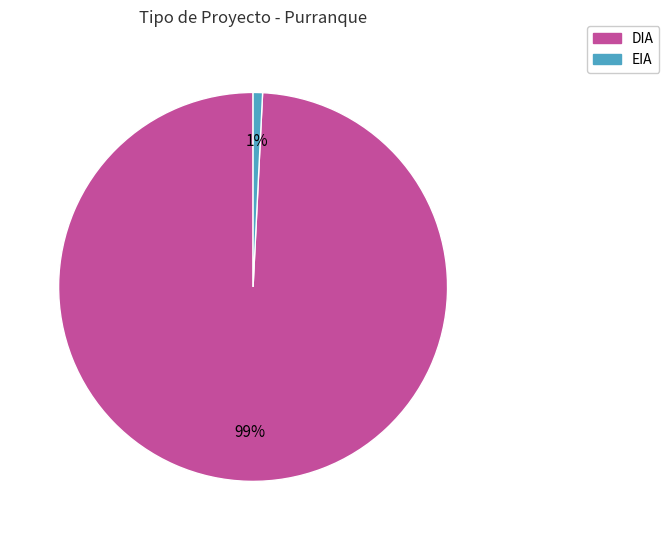

Does EIA account for over 50% of the chart?

No